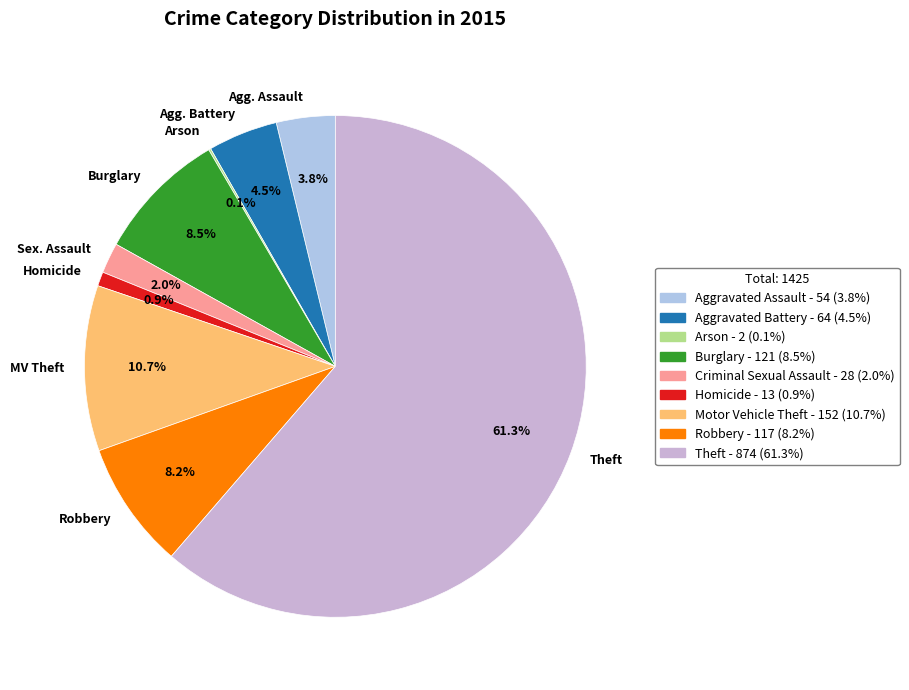

Is there any slice that represents more than half of the pie?

Yes